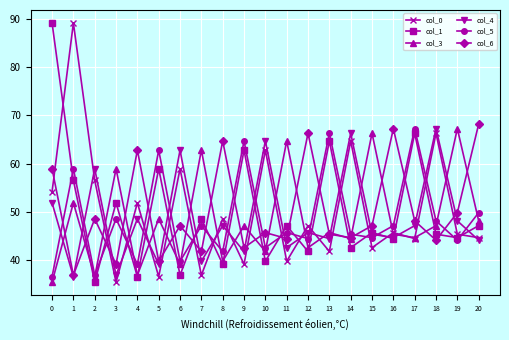

What is the sum of all col_0 values?

1052.5